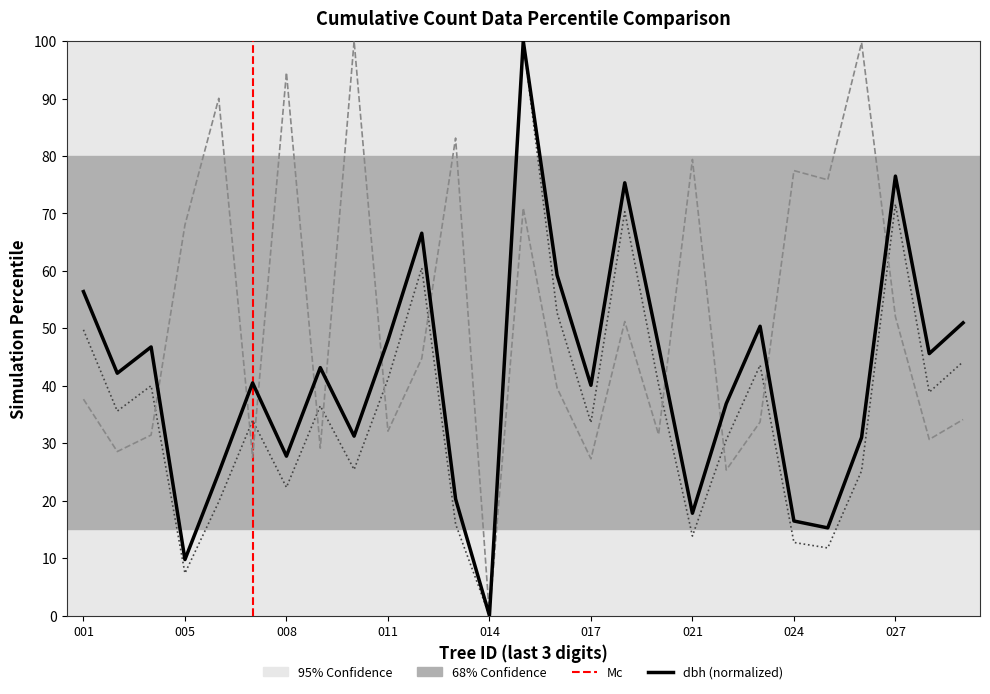

True or false: g has more than 0 interior local peaks.

True